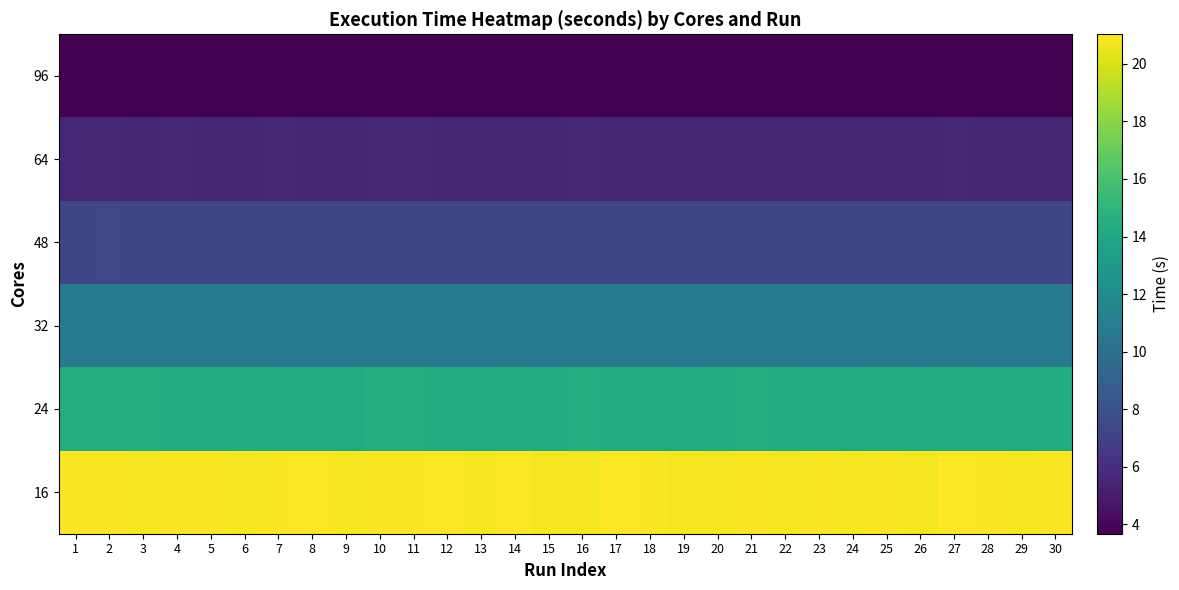

At which category does the chart reach its peak across all series?

27